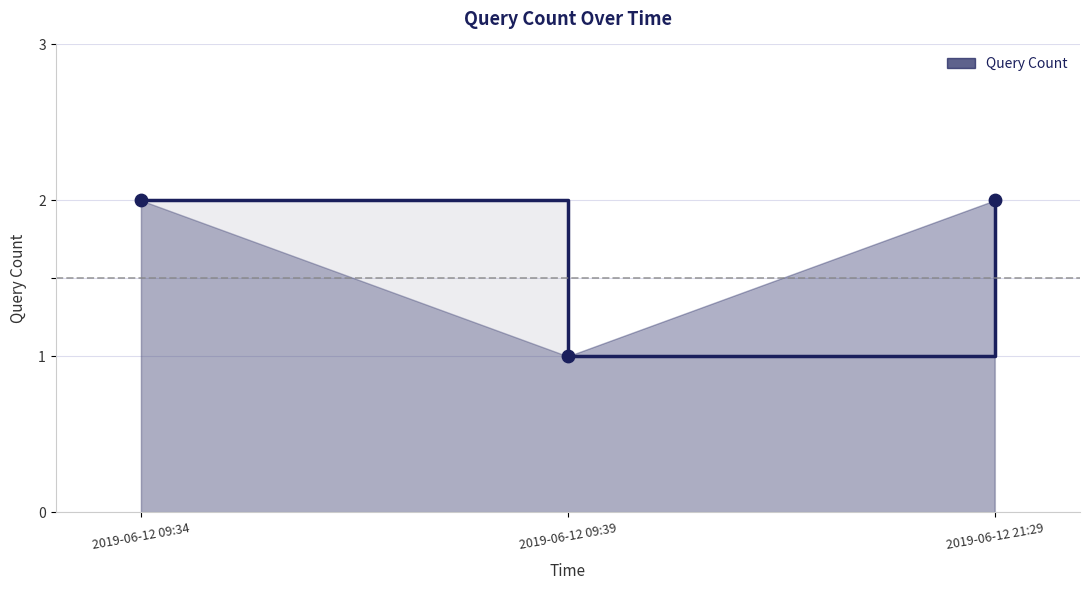

Which has a higher value, 2019-06-12 09:39 or 2019-06-12 09:34?

2019-06-12 09:34